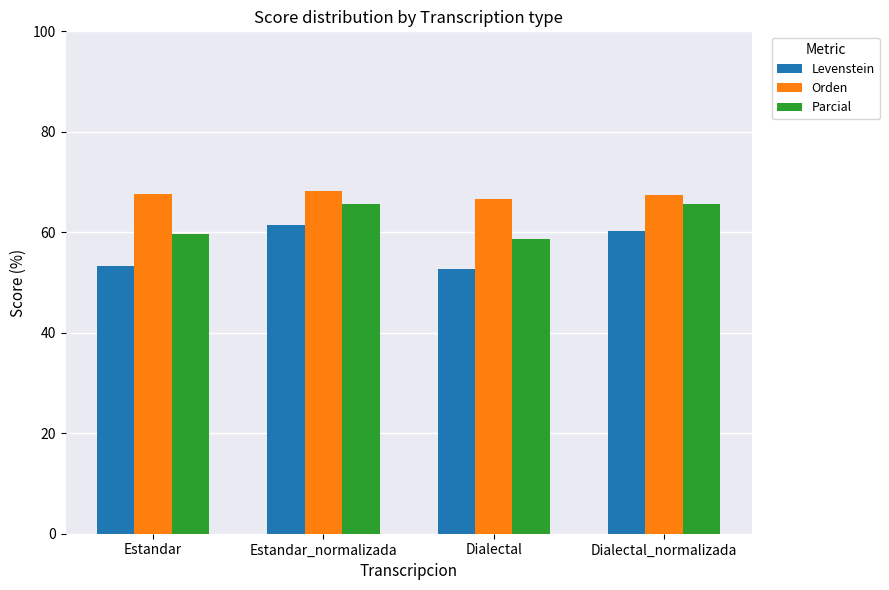

What is the highest value of the Levenstein series?

61.4